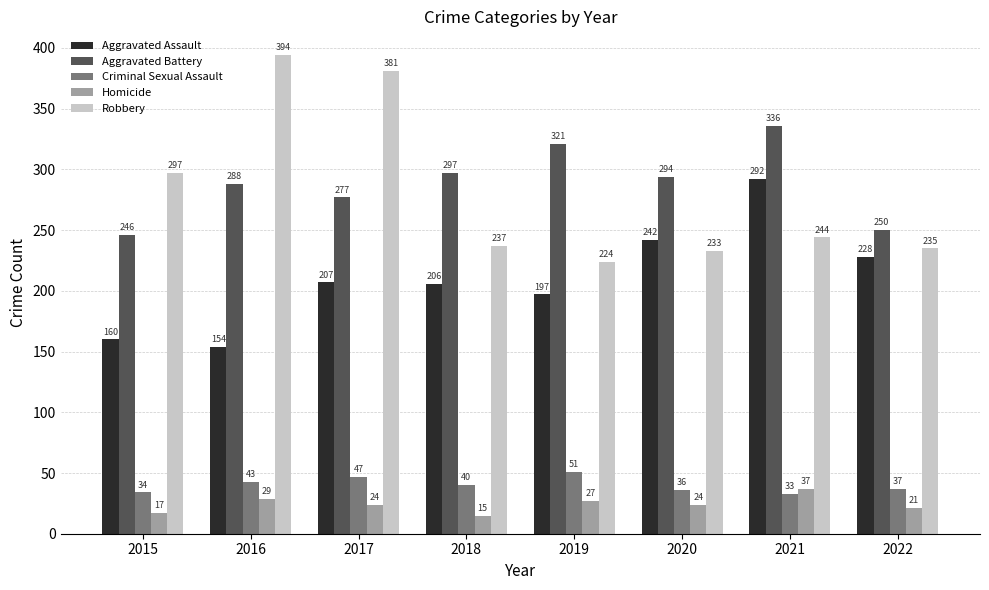

At which label does Aggravated Assault reach its minimum?

2016